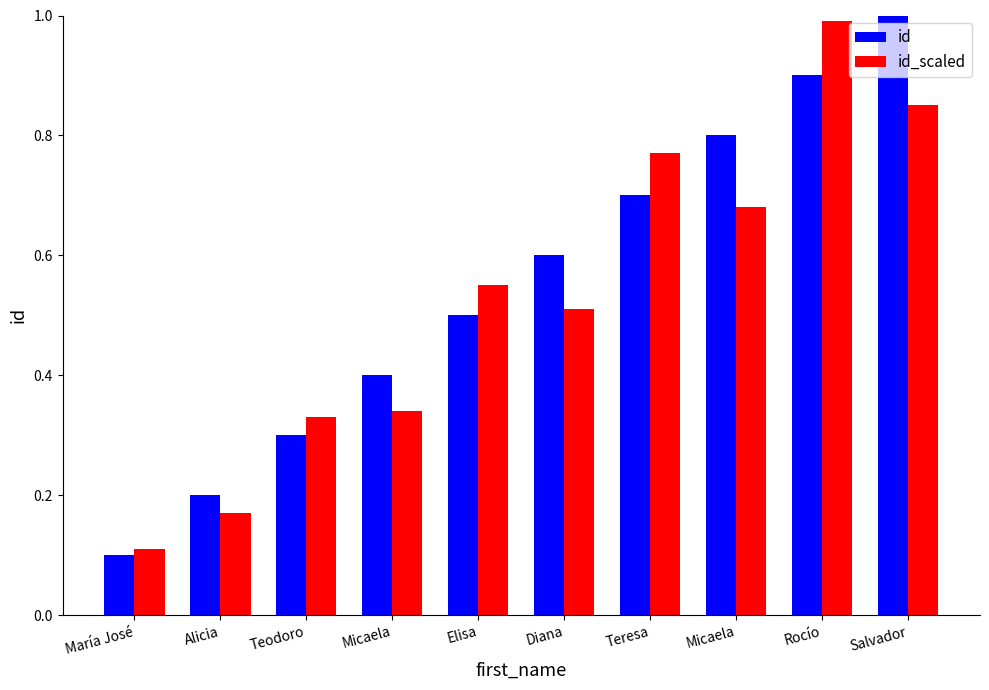

What are all the series names shown in the legend?

id, id_scaled